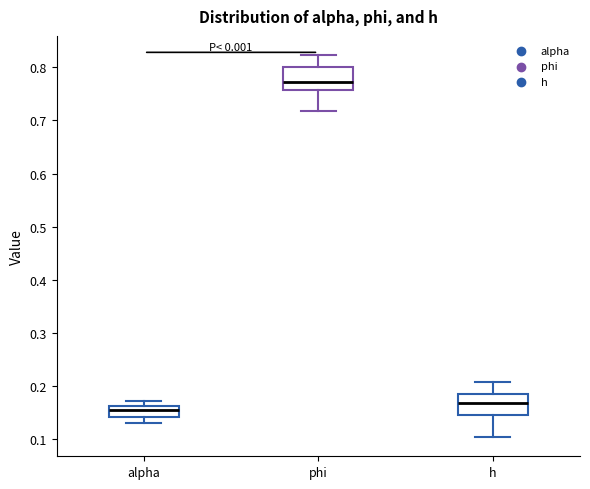

Reading left to right, transcribe this box plot: for each box, give where its median line is, the range the box spans, and where its two whiskers end, as read against the y-axis. The values are not printed on the chart, so give them approximately, as read against the axis.

alpha: median 0.16 (just below the box's upper edge), box 0.14 to 0.16, whiskers 0.13 to 0.17
phi: median 0.77, box 0.76 to 0.80, whiskers 0.72 to 0.82
h: median 0.17, box 0.14 to 0.18, whiskers 0.10 to 0.21